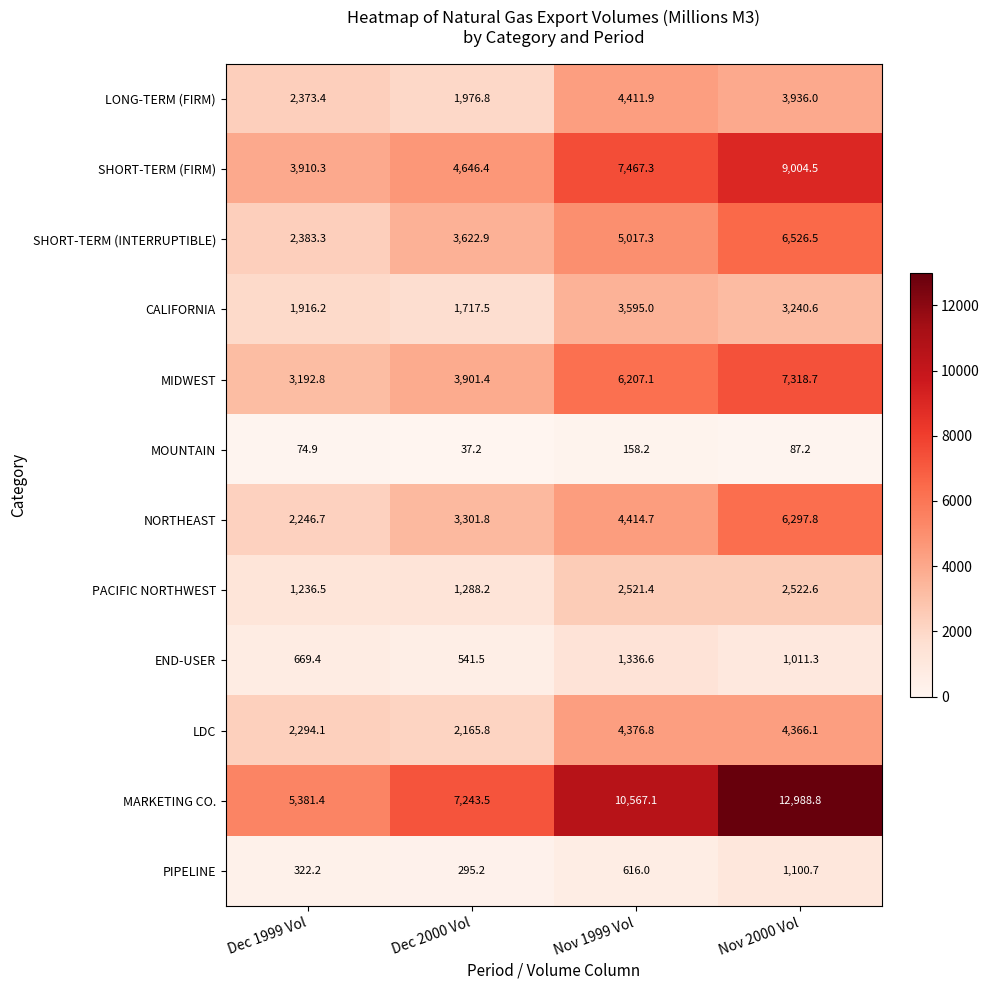

Which series has the largest total across all categories?

MARKETING CO.